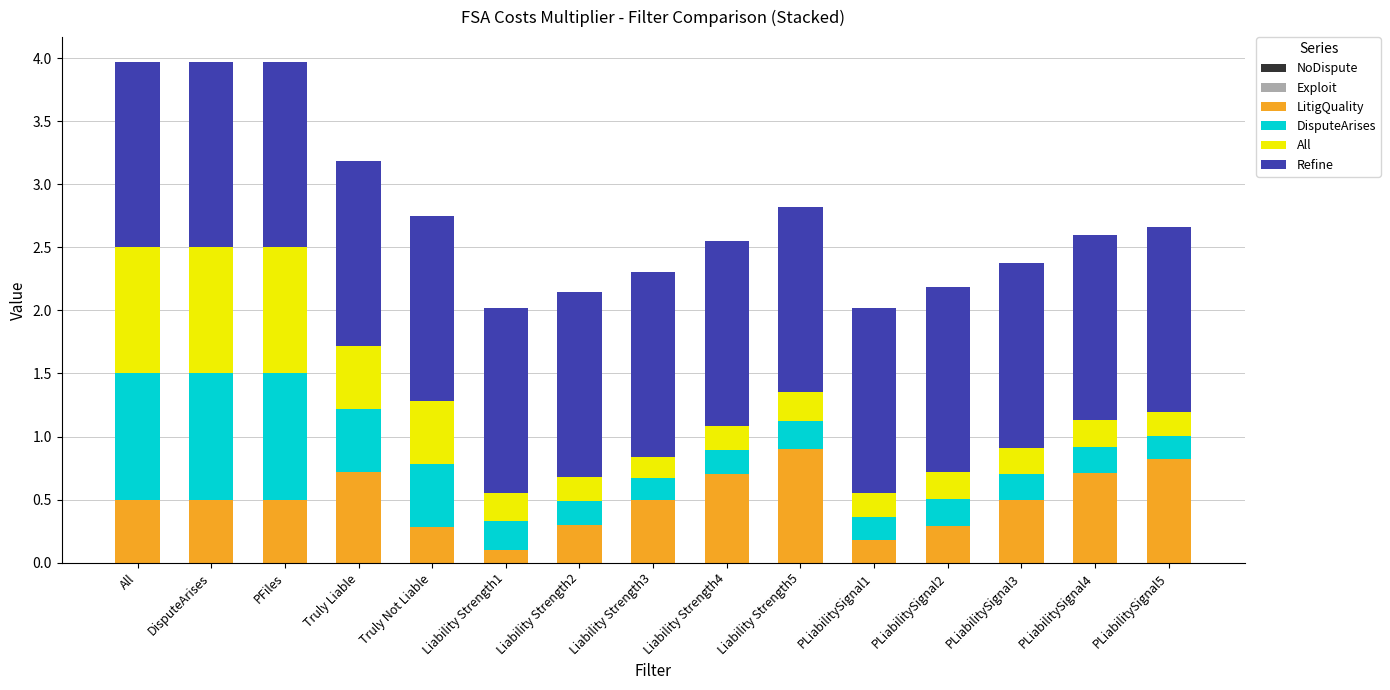

Does the chart contain stacked bars?

Yes